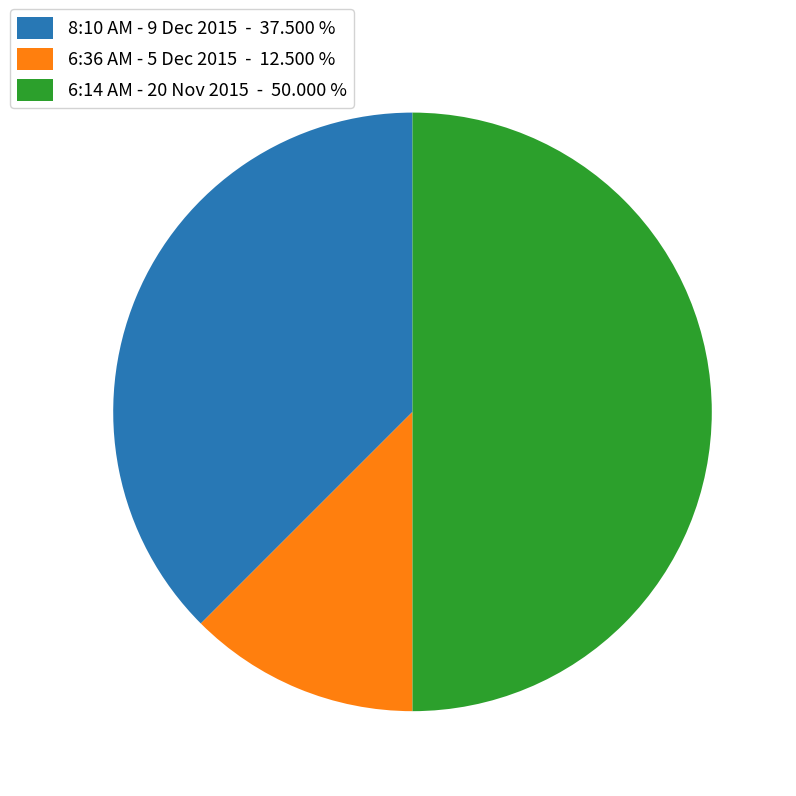

Rank the categories by value from highest to lowest.

6:14 AM - 20 Nov 2015, 8:10 AM - 9 Dec 2015, 6:36 AM - 5 Dec 2015